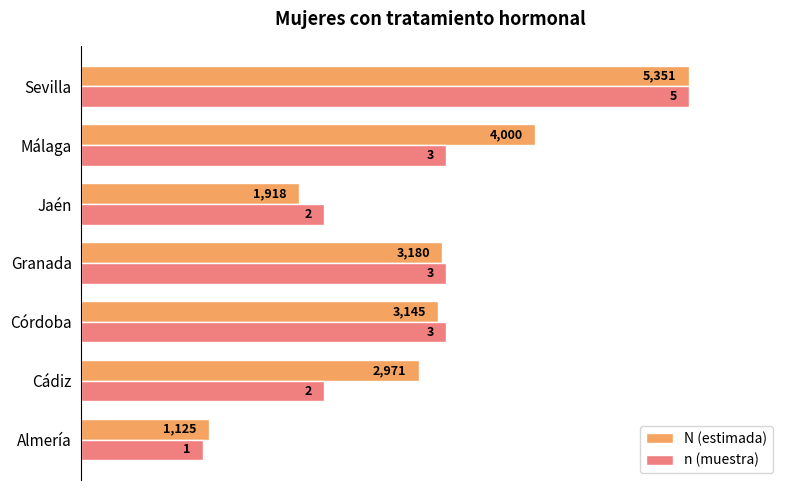

What are all the series names shown in the legend?

N (estimada), n (muestra)